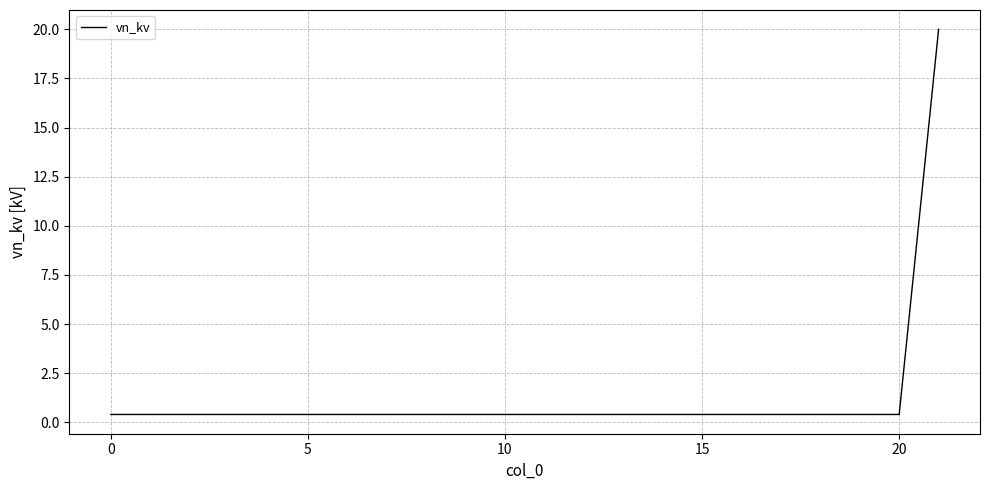

How many lines are shown in the chart?

1